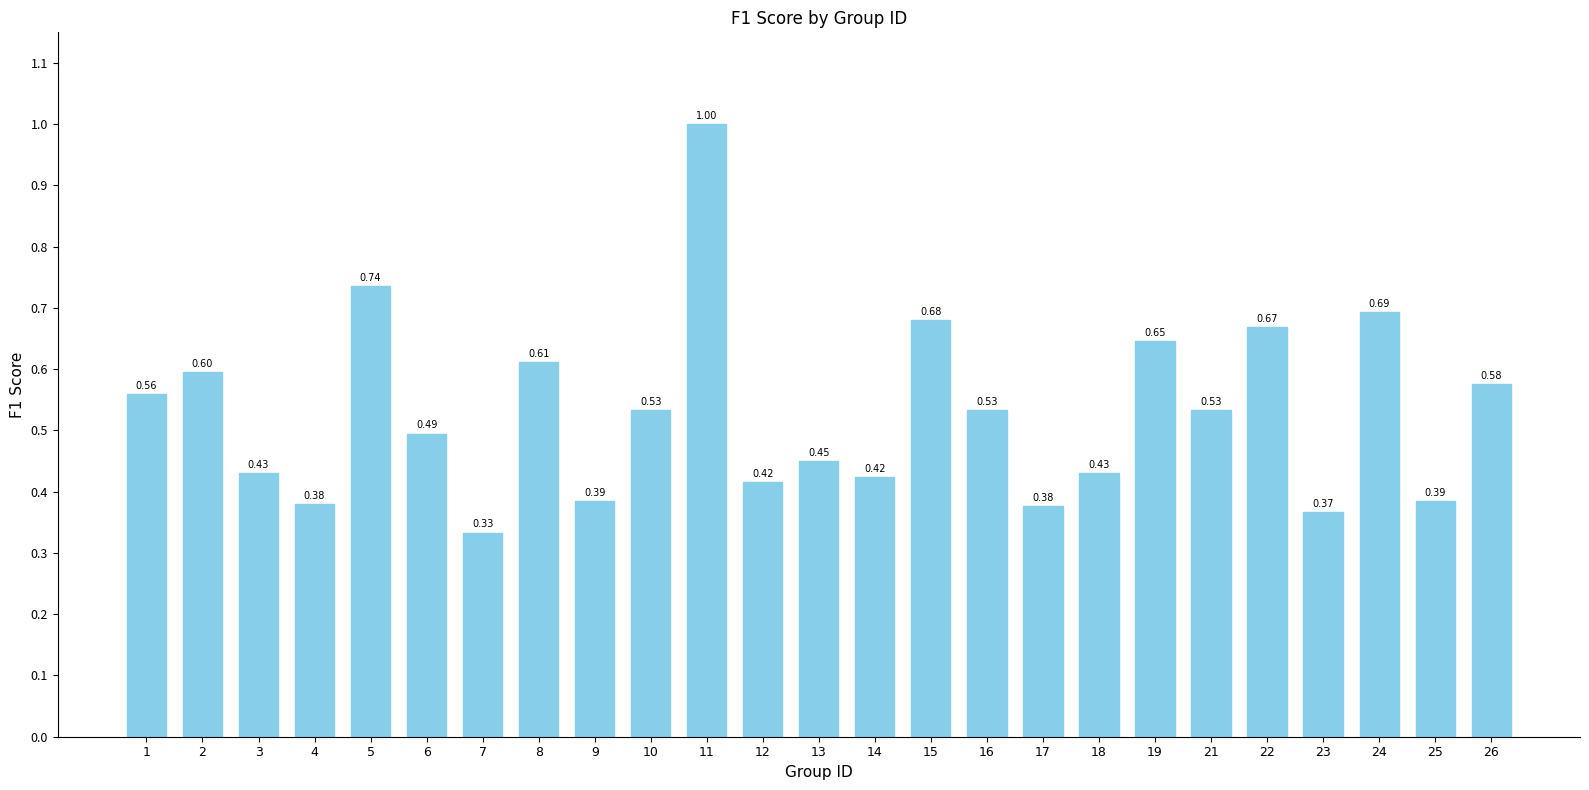

What is the sum of the values at 5 and 3?

1.2